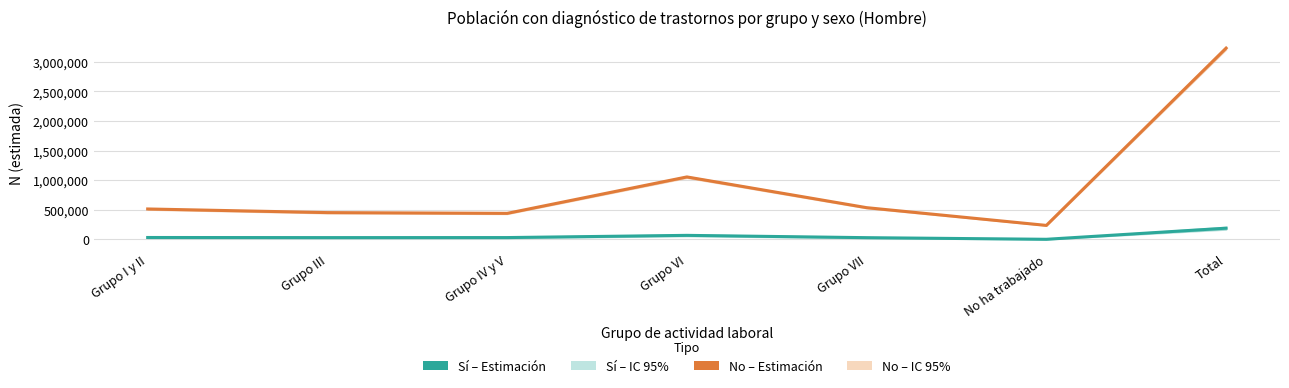

Count the number of data series in this chart.

2